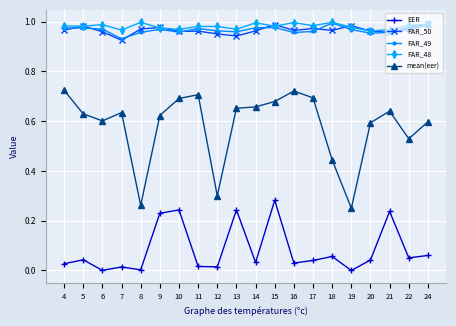

True or false: FAR_50 has more than 0 interior local peaks.

True